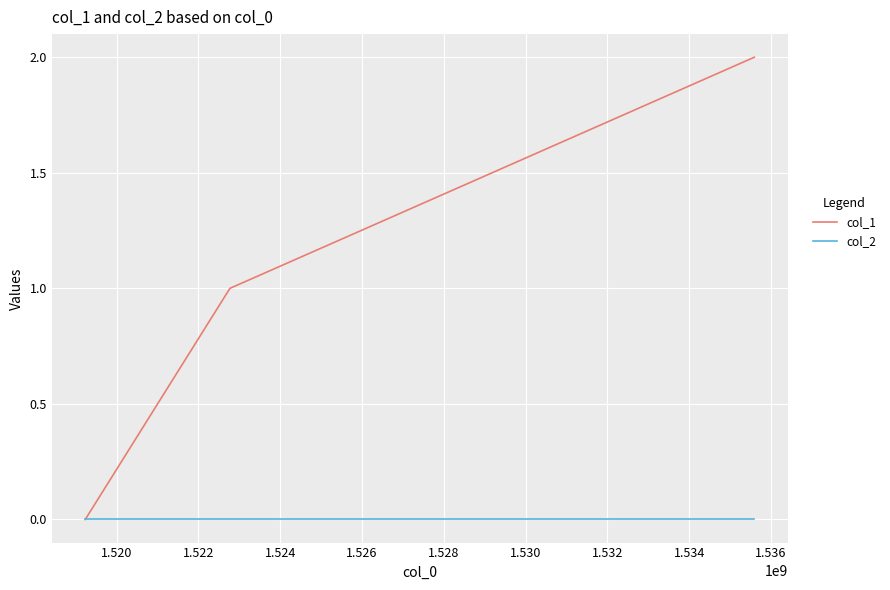

List the series in order of their peak value, highest first.

col_1, col_2